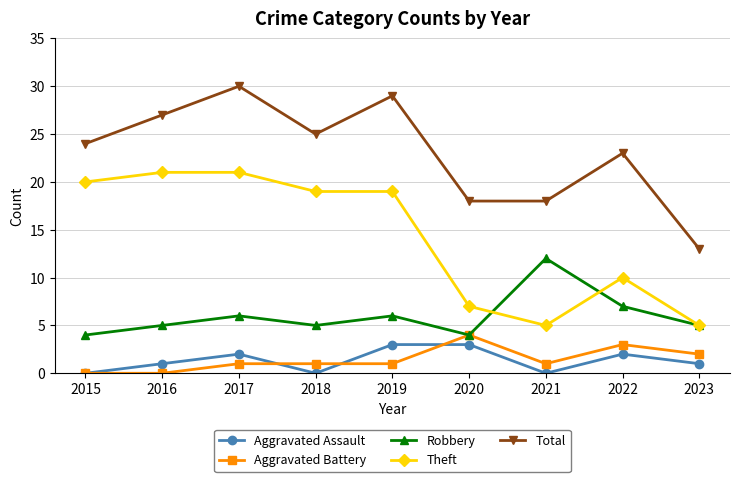

How many Total values are between 18 and 27?

6